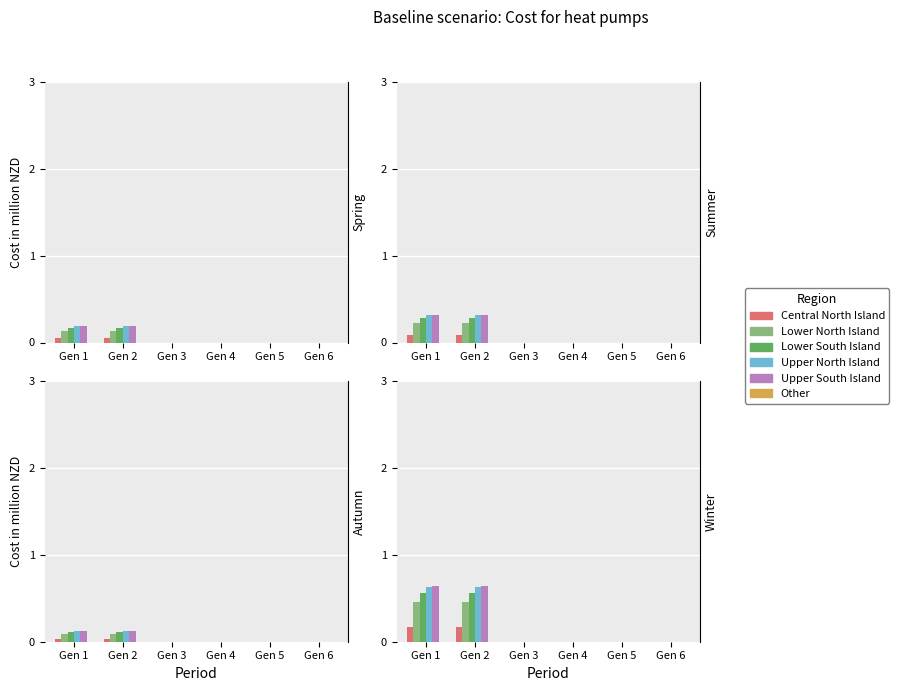

Which label corresponds to the smallest value in the chart?

Gen 3